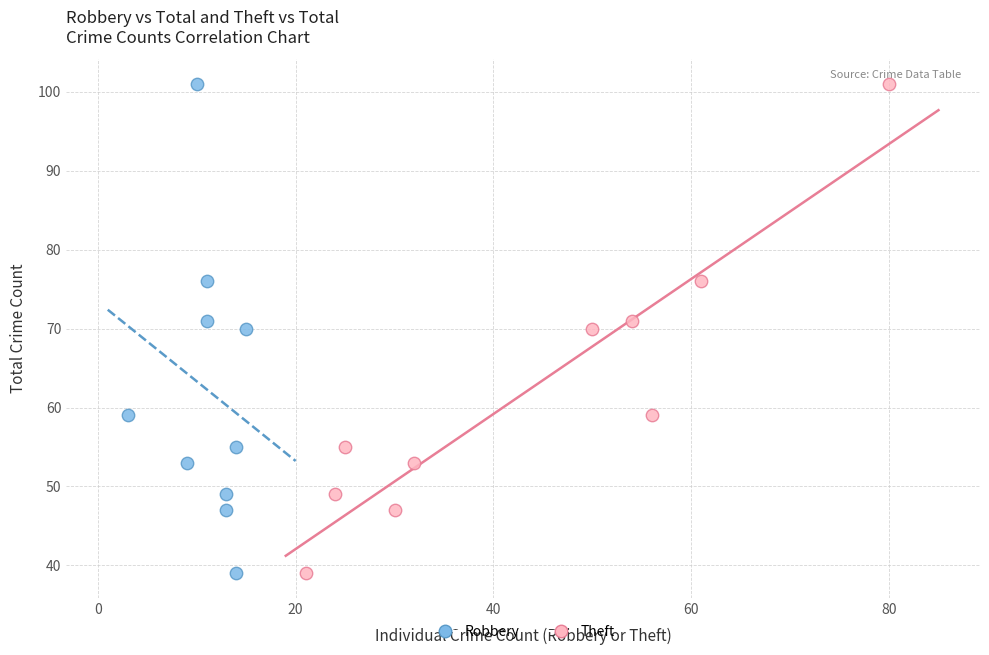

What are all the series names shown in the legend?

Robbery, Theft